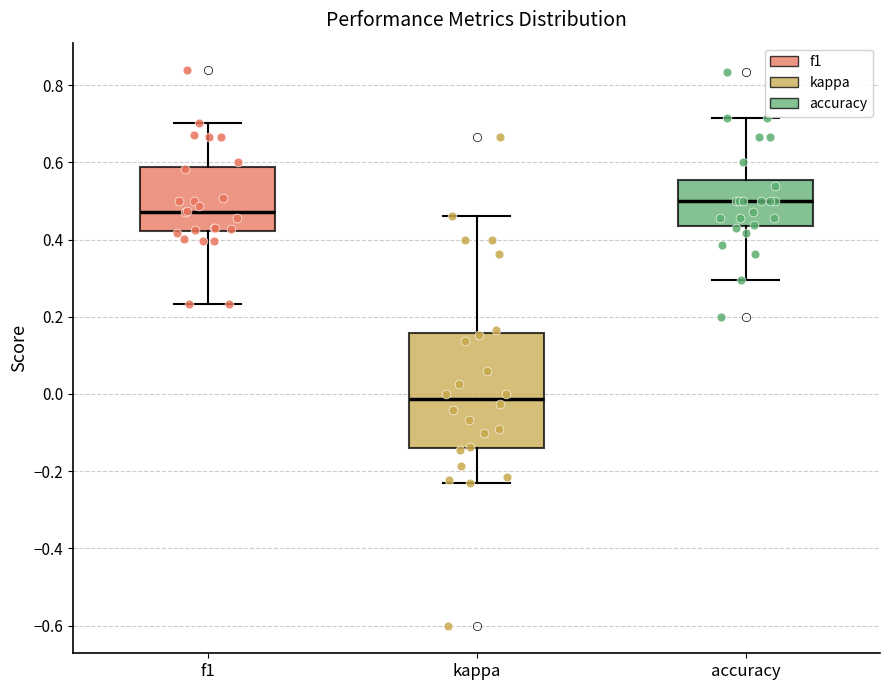

Which box has the highest median line?

accuracy